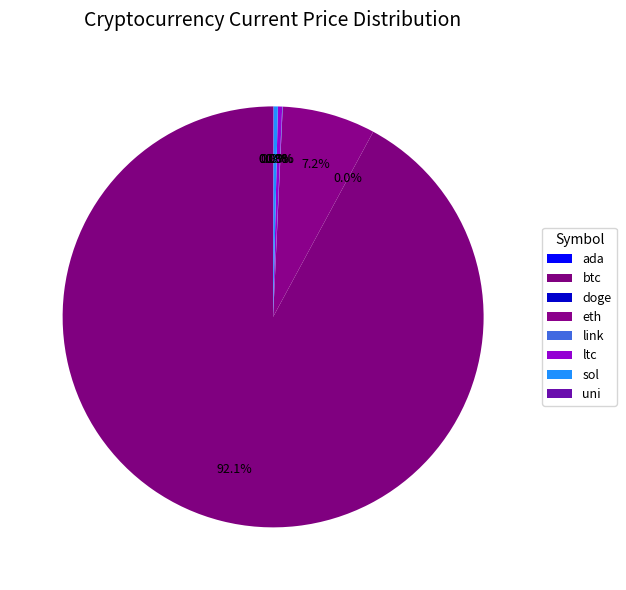

How many slices are in this pie chart?

8